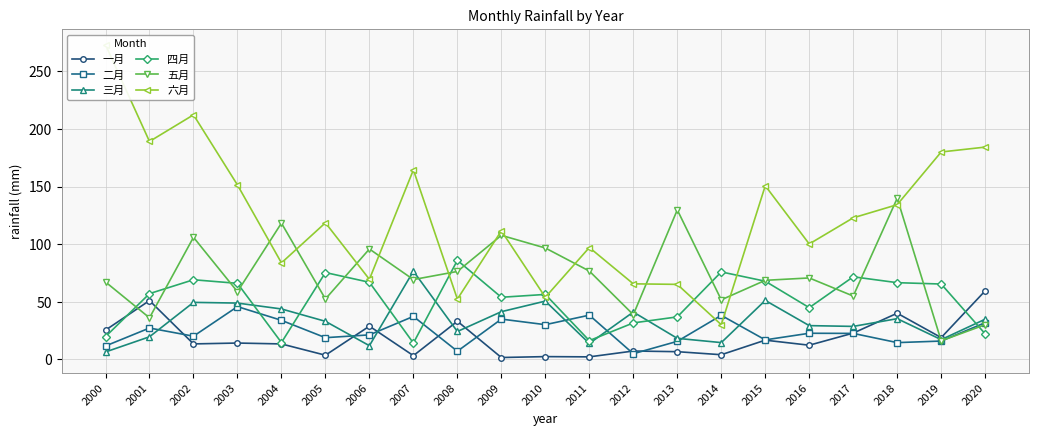

Which category has the lowest value in the 三月 series?

2000